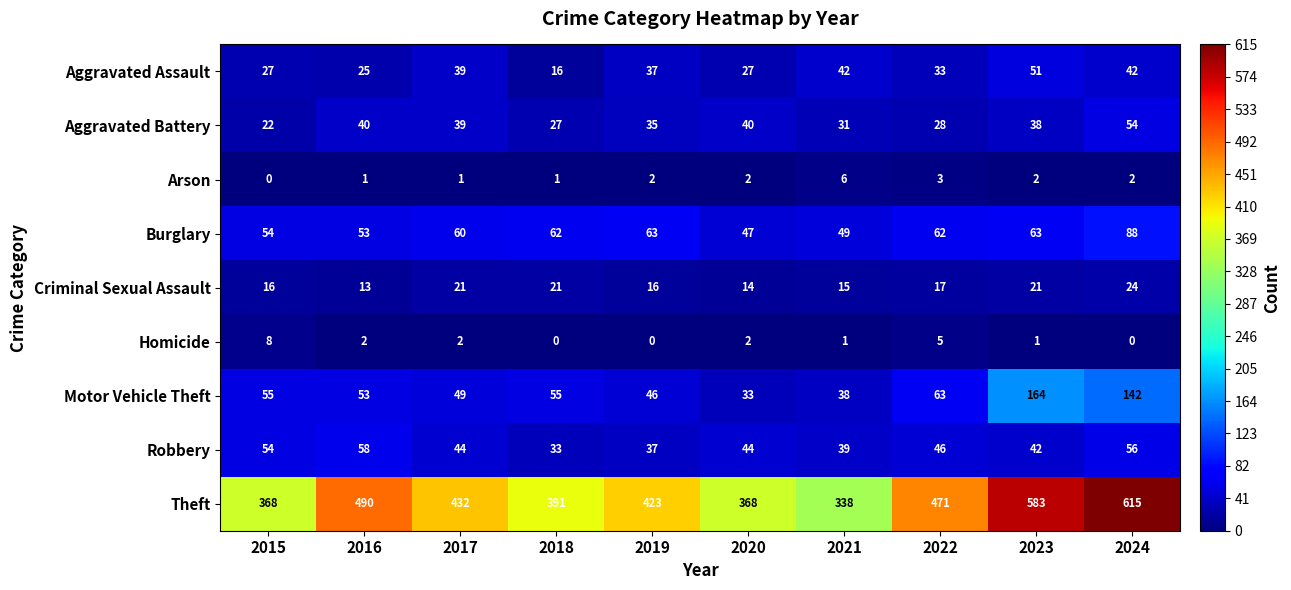

Rank the series by their maximum value, from lowest to highest.

Arson, Homicide, Criminal Sexual Assault, Aggravated Assault, Aggravated Battery, Robbery, Burglary, Motor Vehicle Theft, Theft